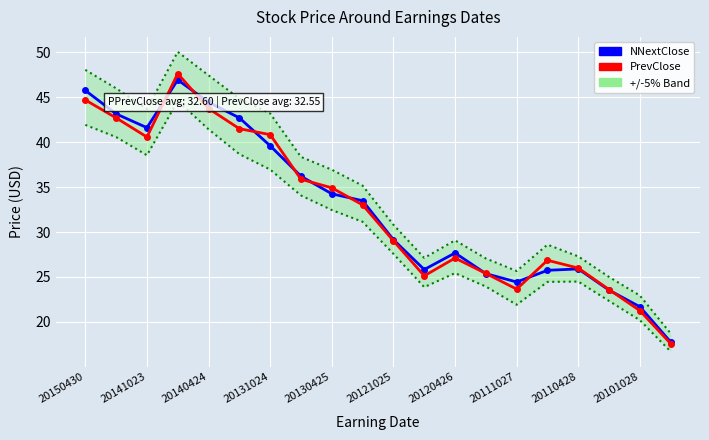

What is the value of the NNextClose point at the 19th from the left?

21.7